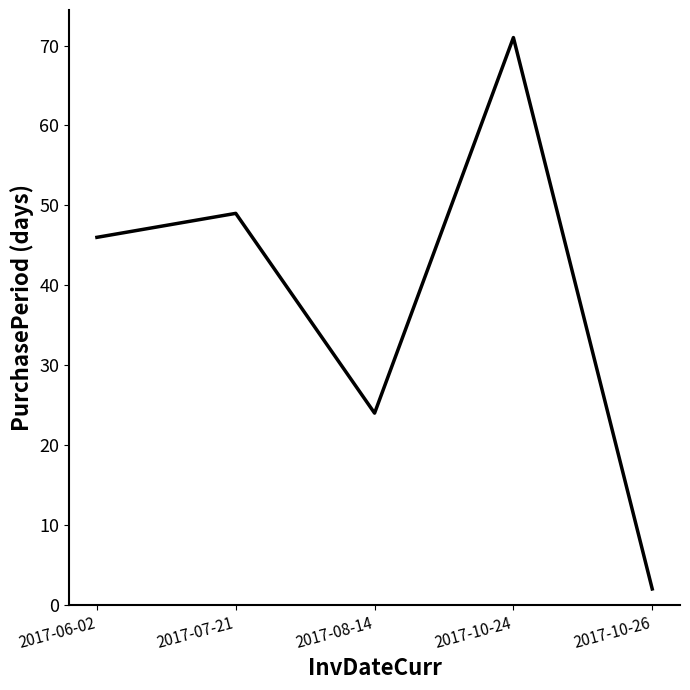

What position from the right is 2017-10-24?

2